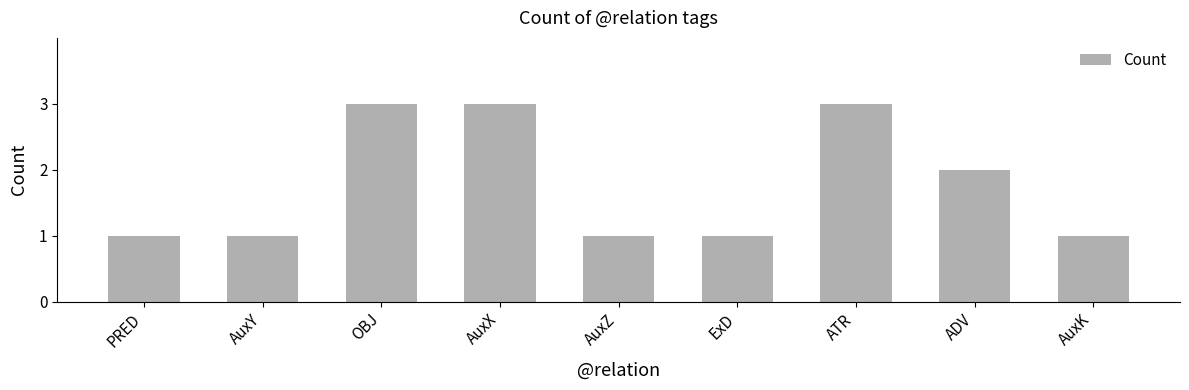

What is the label of the 7th bar from the right?

OBJ